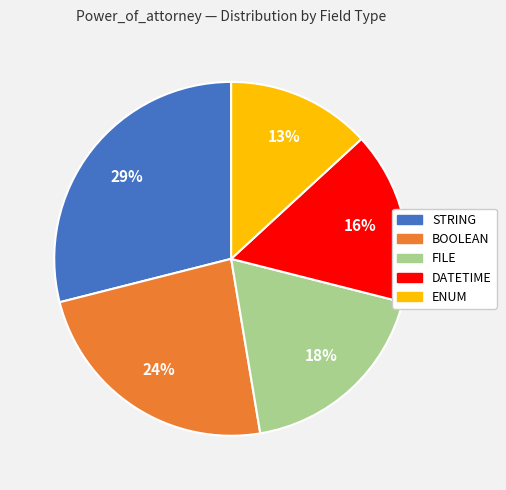

To the nearest percent, what is the average slice percentage?

20%